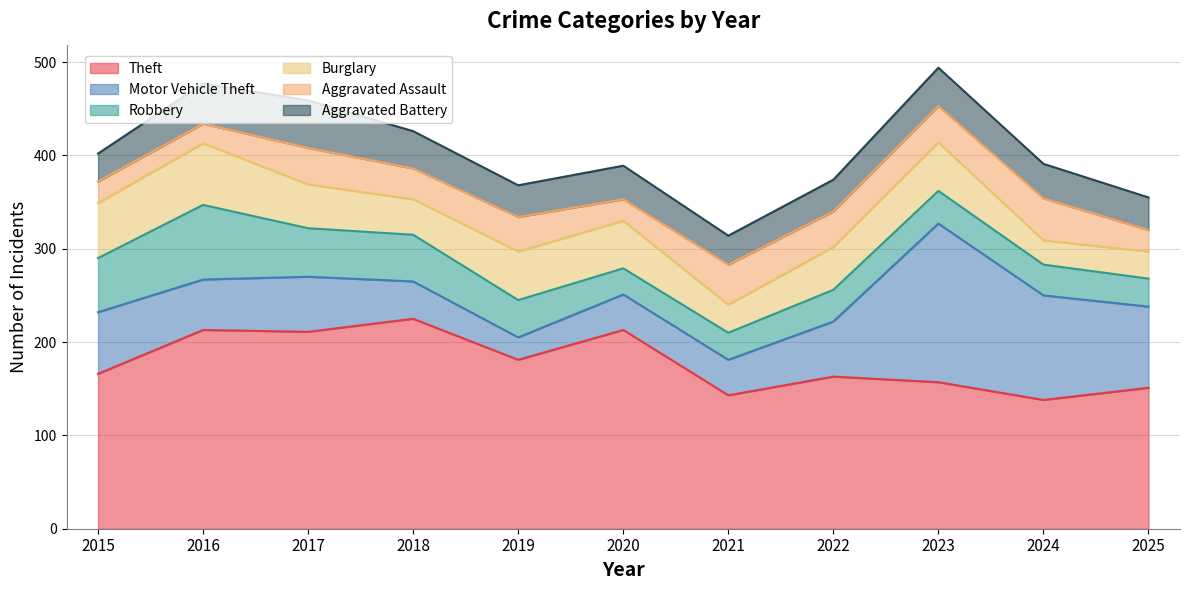

True or false: Aggravated Battery and Theft cross at least once.

False